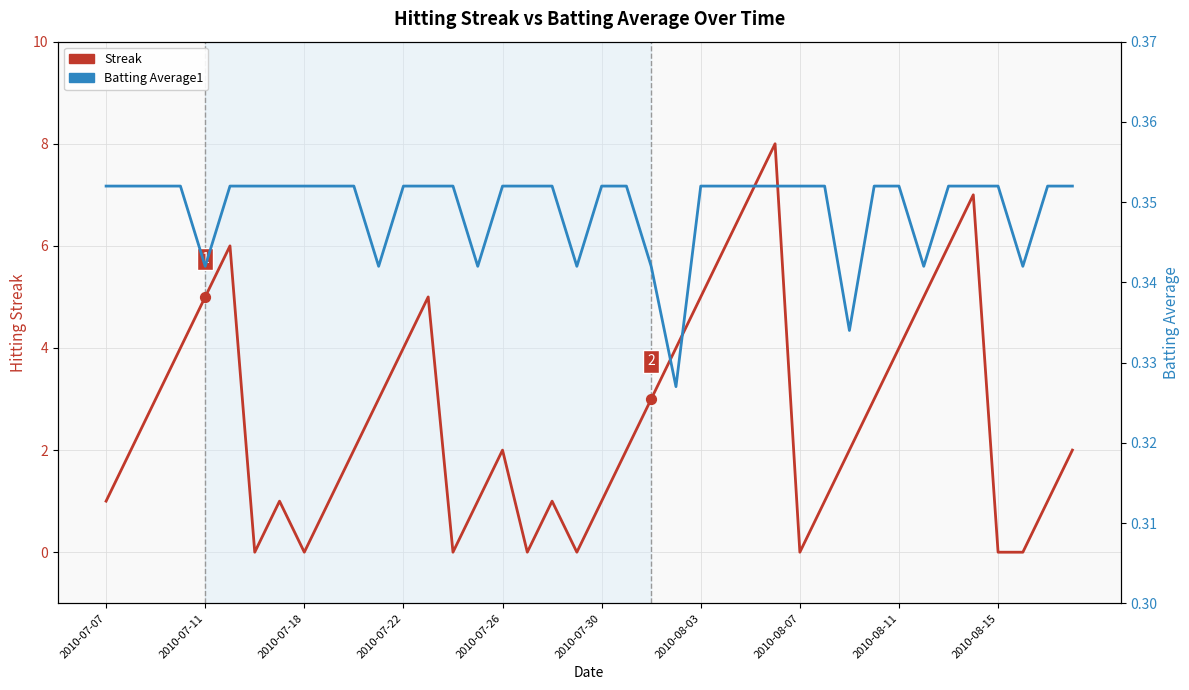

At which category is the sum across all series the highest?

27